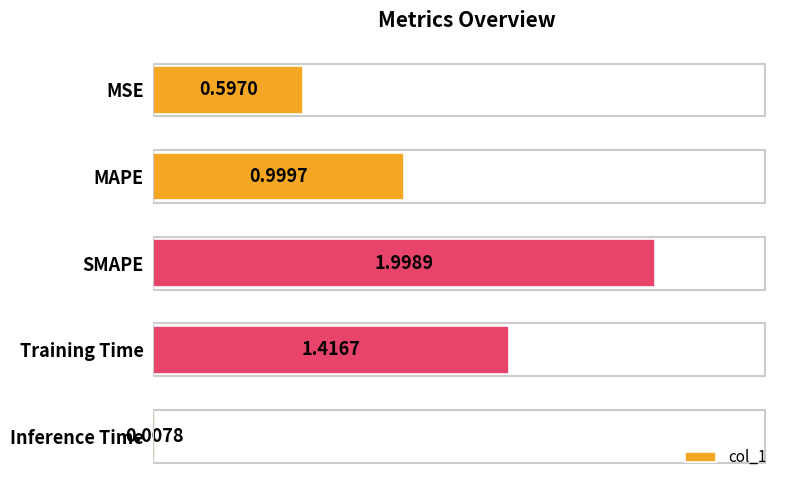

How many distinct data groups are displayed?

1